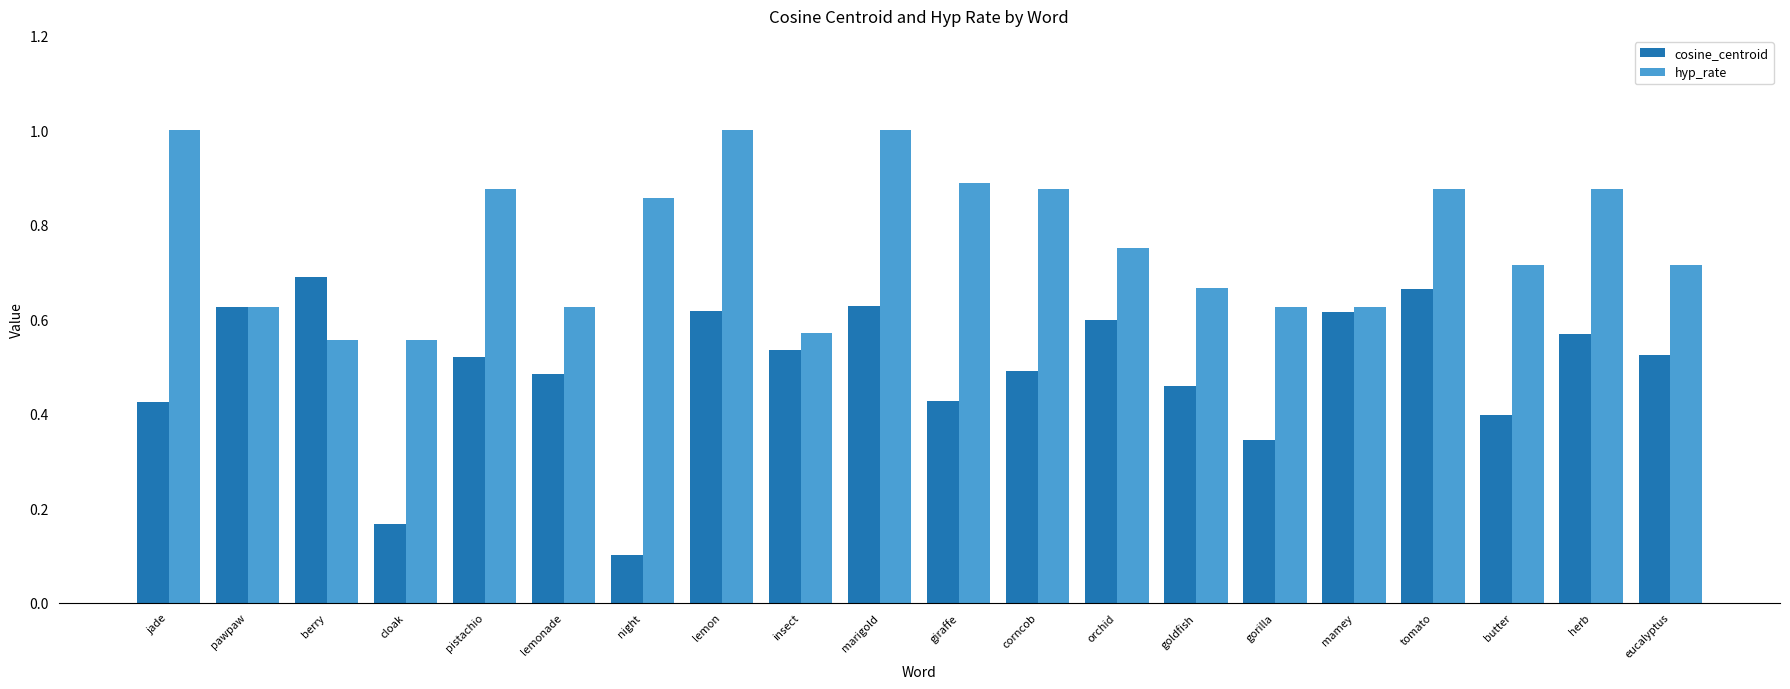

Is the value of hyp_rate at marigold greater than the value of cosine_centroid at lemon?

Yes